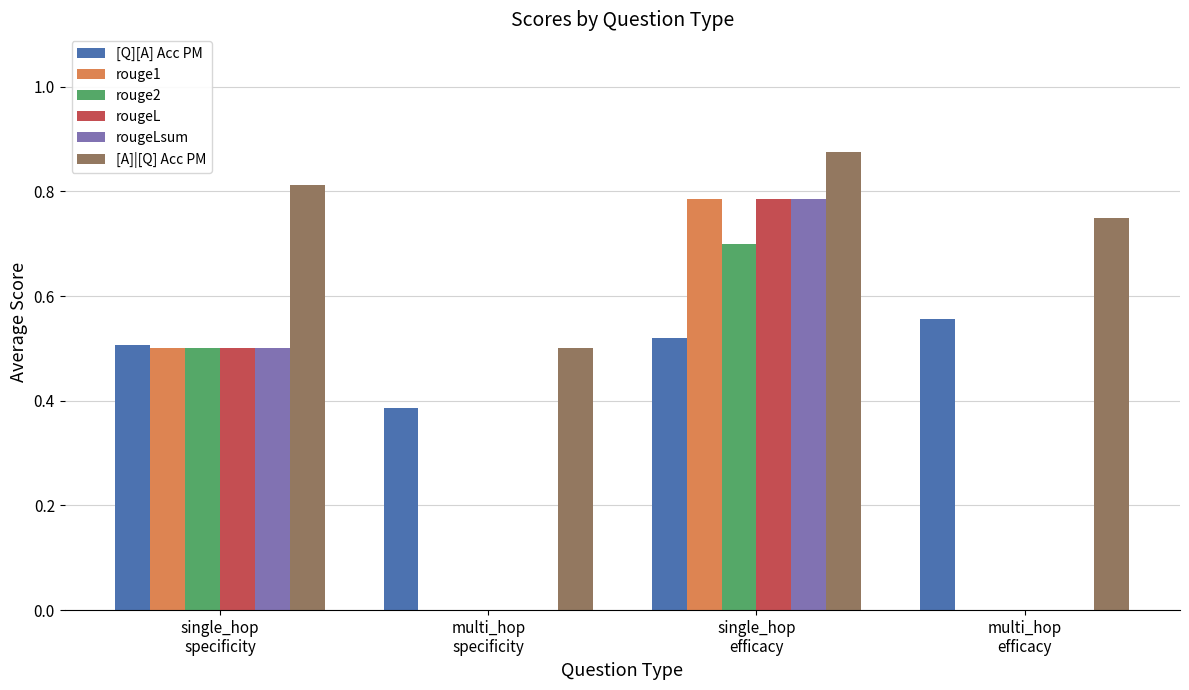

What is the sum of all rouge2 values?

1.2